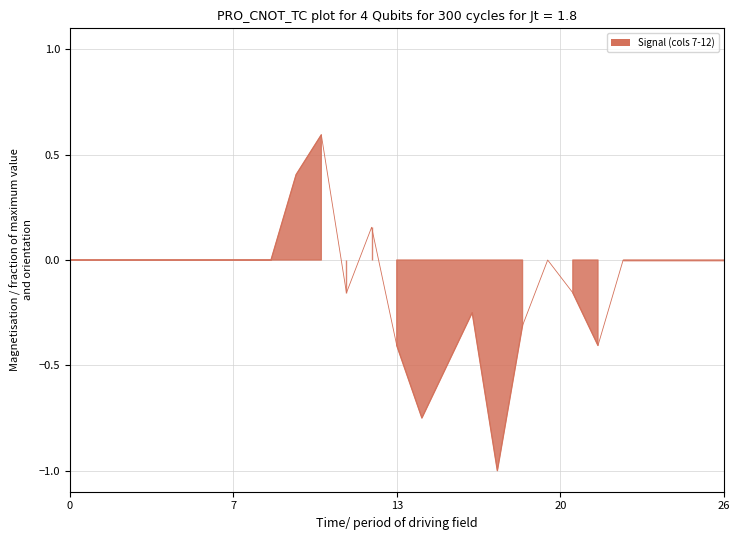

Which label corresponds to the largest value in the chart?

10